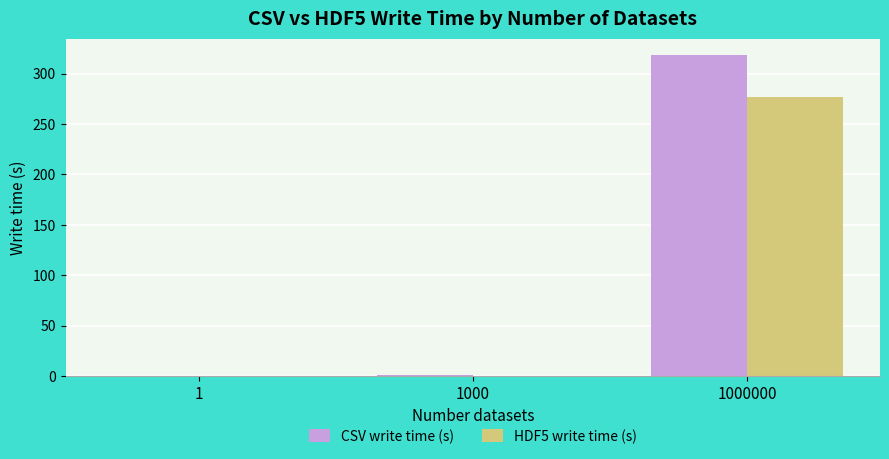

Are the bars grouped side by side (vs. stacked)?

Yes